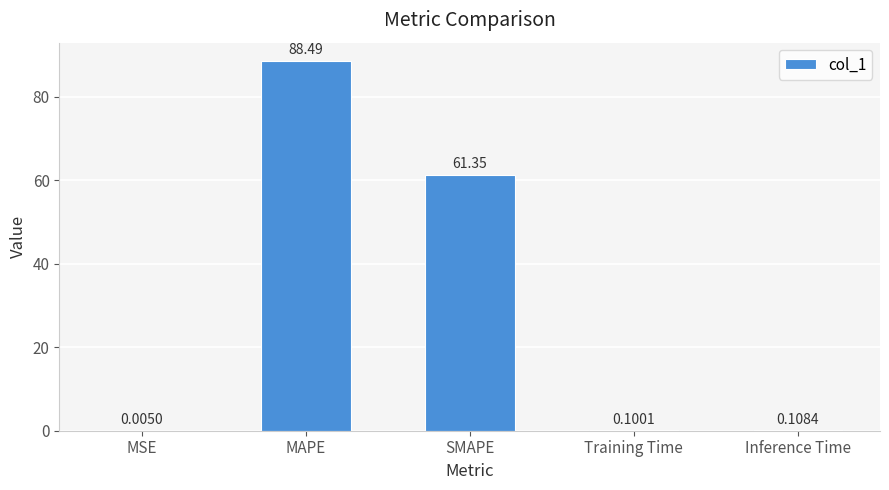

What is the average value?

30.0